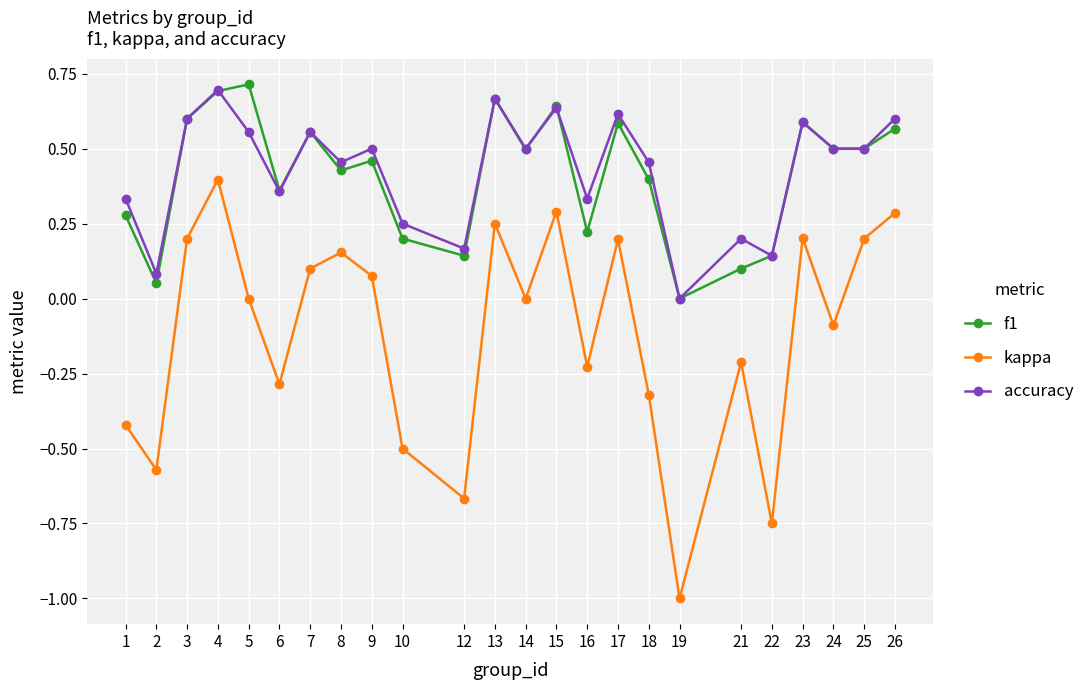

The value of f1 at 3 is 0.4. True or false?

False